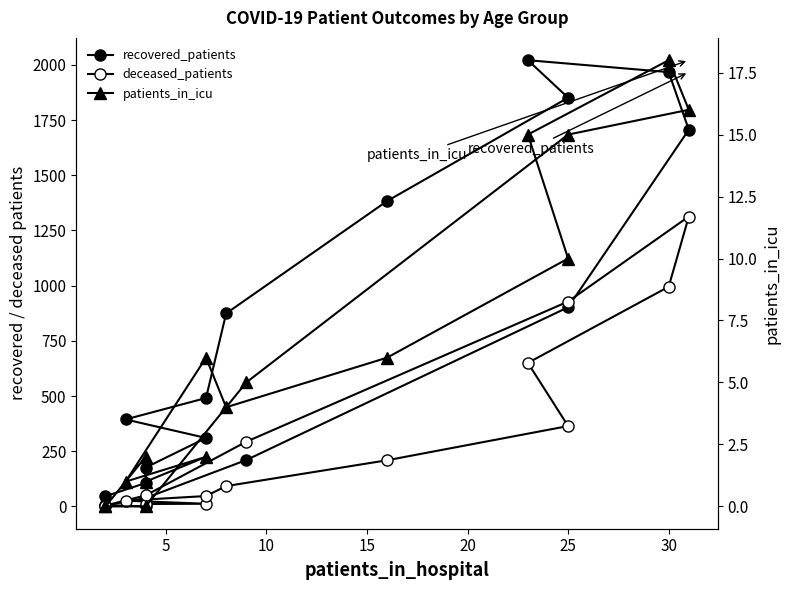

Rank the series by their maximum value, from lowest to highest.

patients_in_icu, deceased_patients, recovered_patients